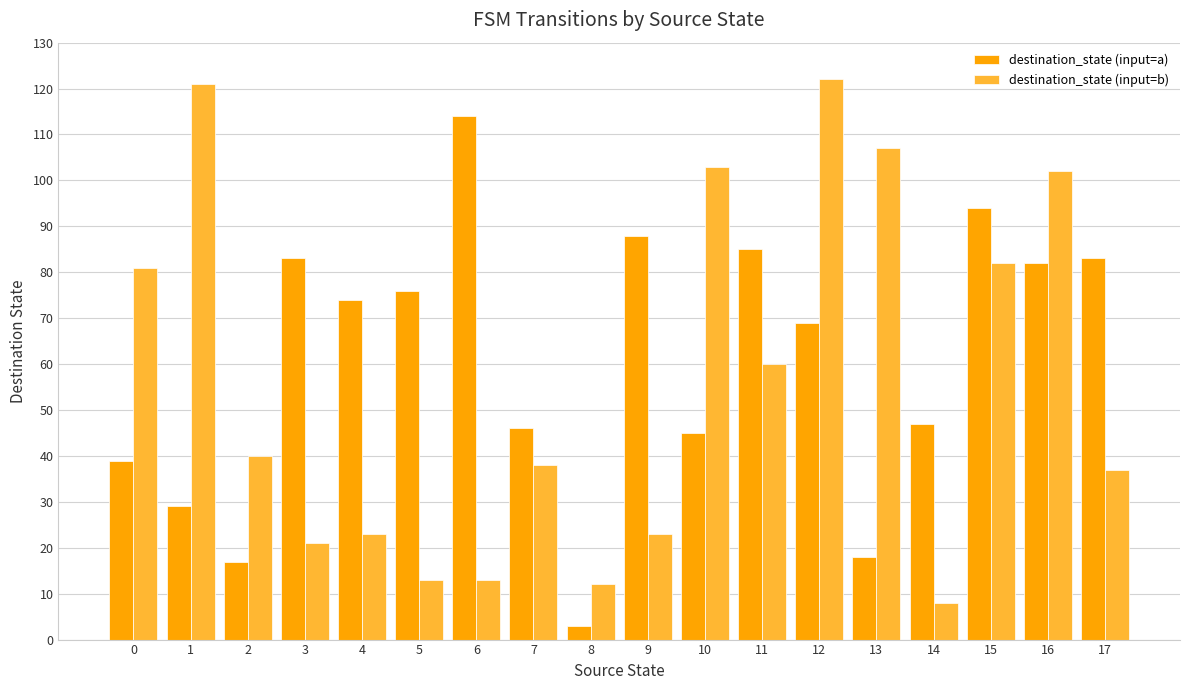

What is the sum of all destination_state (input=a) values?

1092